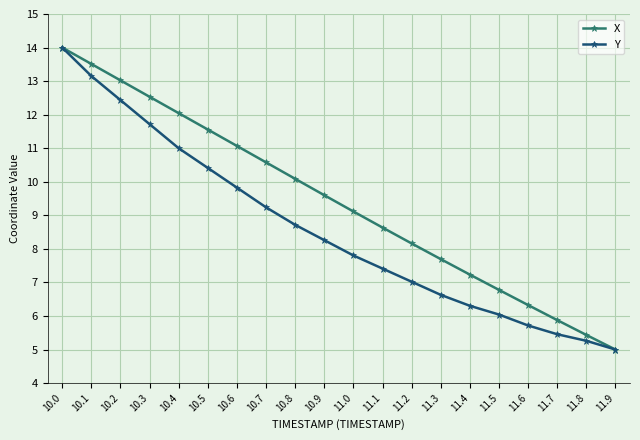

Which series changed the most between 10.1 and 11.5?

Y